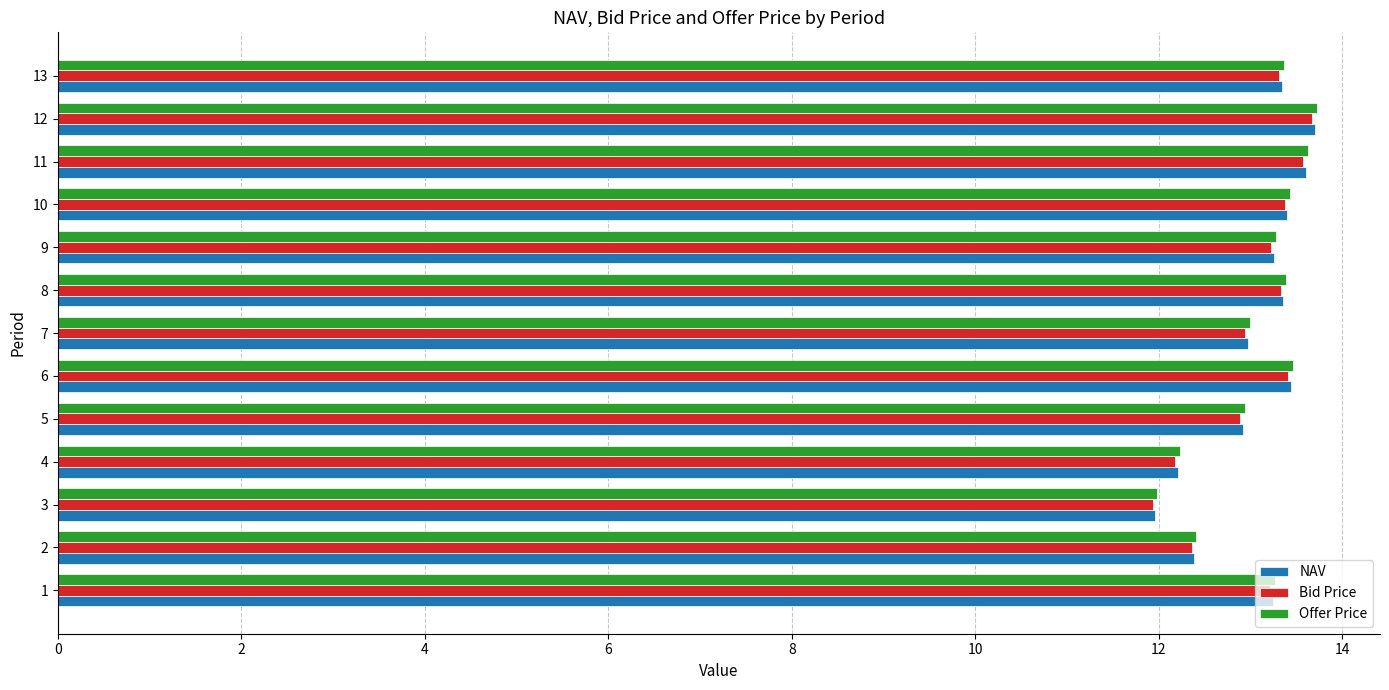

What is the difference between the Bid Price values at 2 and 13?

1.0